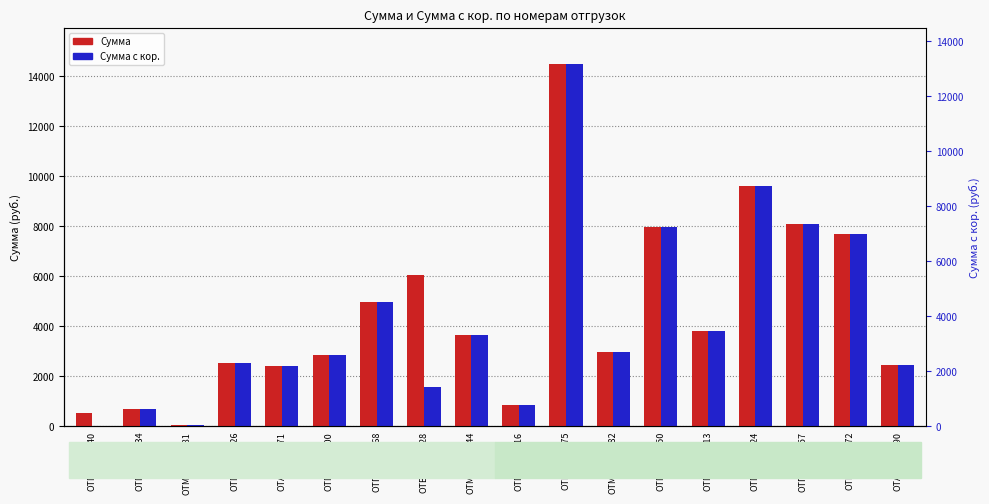

List the labels in order of Сумма value, smallest first.

ОТМРМ003281, ОТГРБ000040, ОТГБЛ001334, ОТГУЛ022416, ОТАСУ004071, ОТАСУ013390, ОТГБЛ010926, ОТГКУ009000, ОТМРМ017382, ОТМРМ014644, ОТГБЛ047213, ОТПСК006168, ОТВЛН011328, ОТГУК029872, ОТГНТ040950, ОТПТЗ033357, ОТГНТ046024, ОТГСУ029075